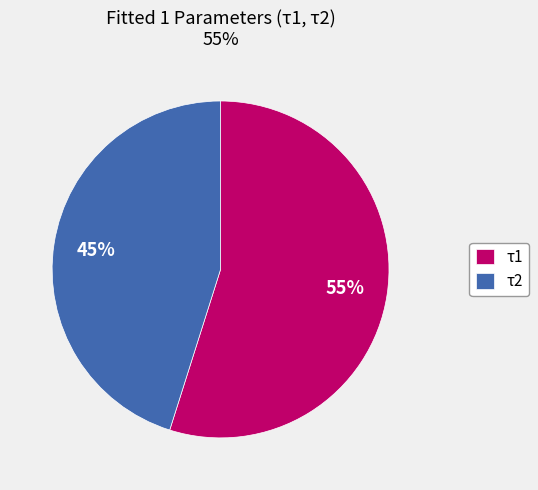

What percentage is the τ1 slice, to the nearest percent?

55%